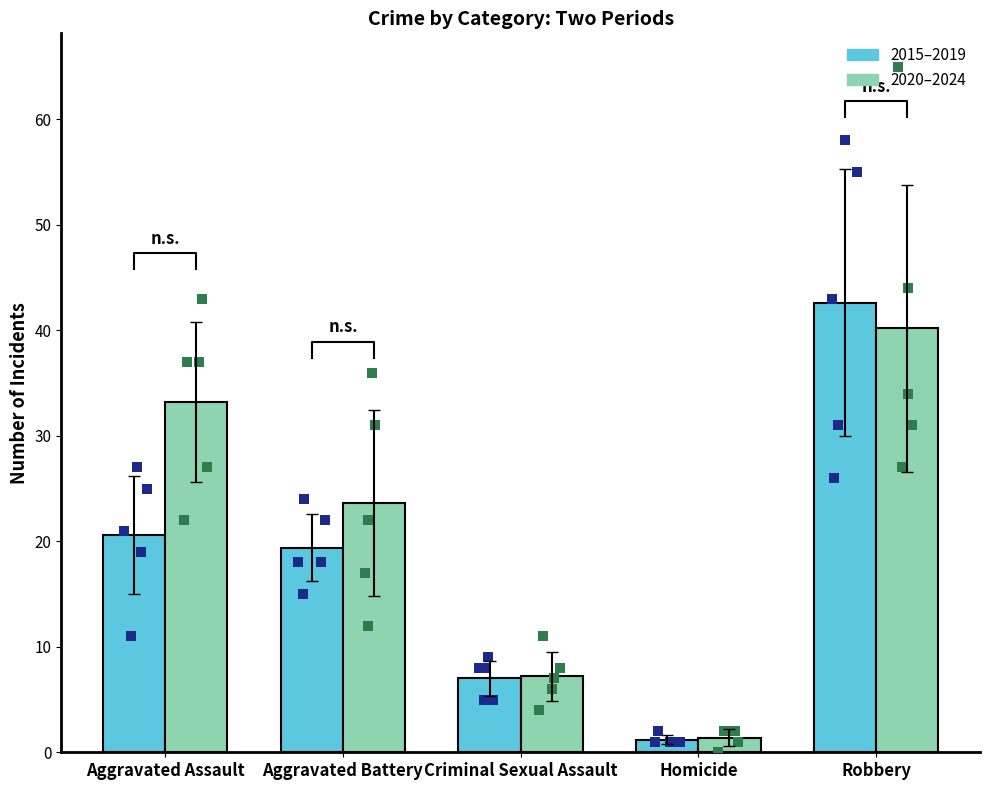

Which series contains the highest Y value?

2015–2019